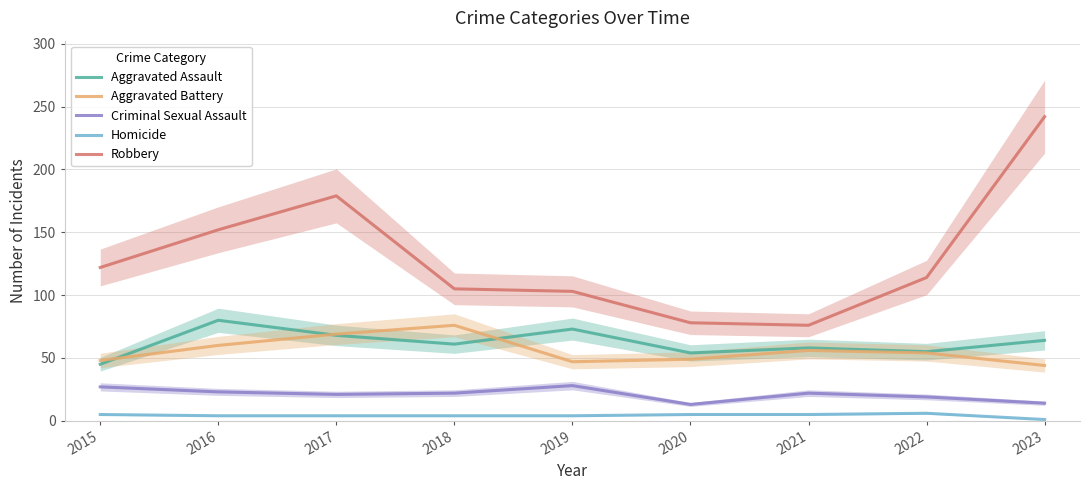

Which series has the widest spread of values?

Robbery